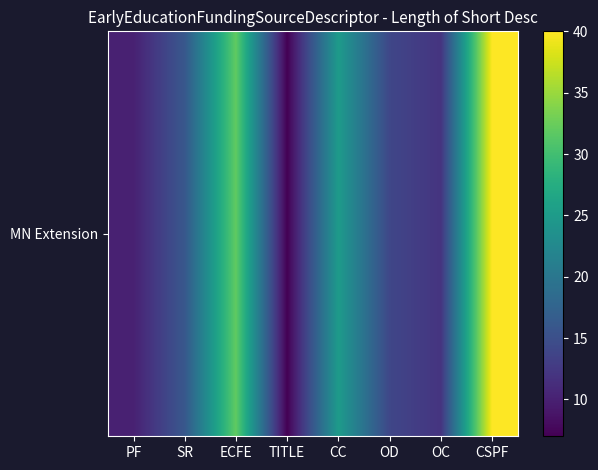

Which has a higher value, ECFE or OC?

ECFE